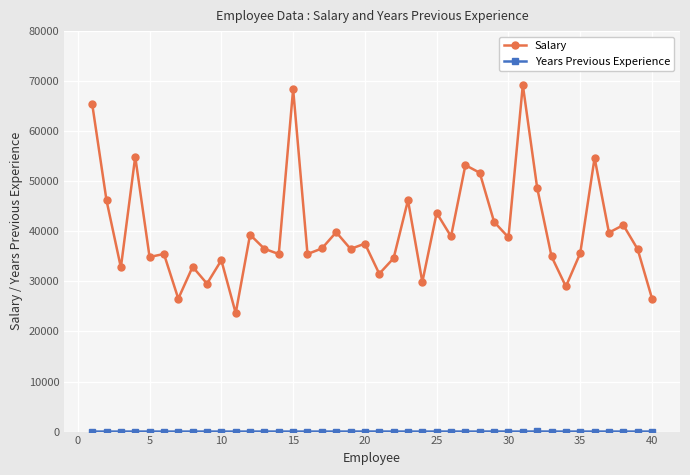

What is the maximum value for Salary?

69246